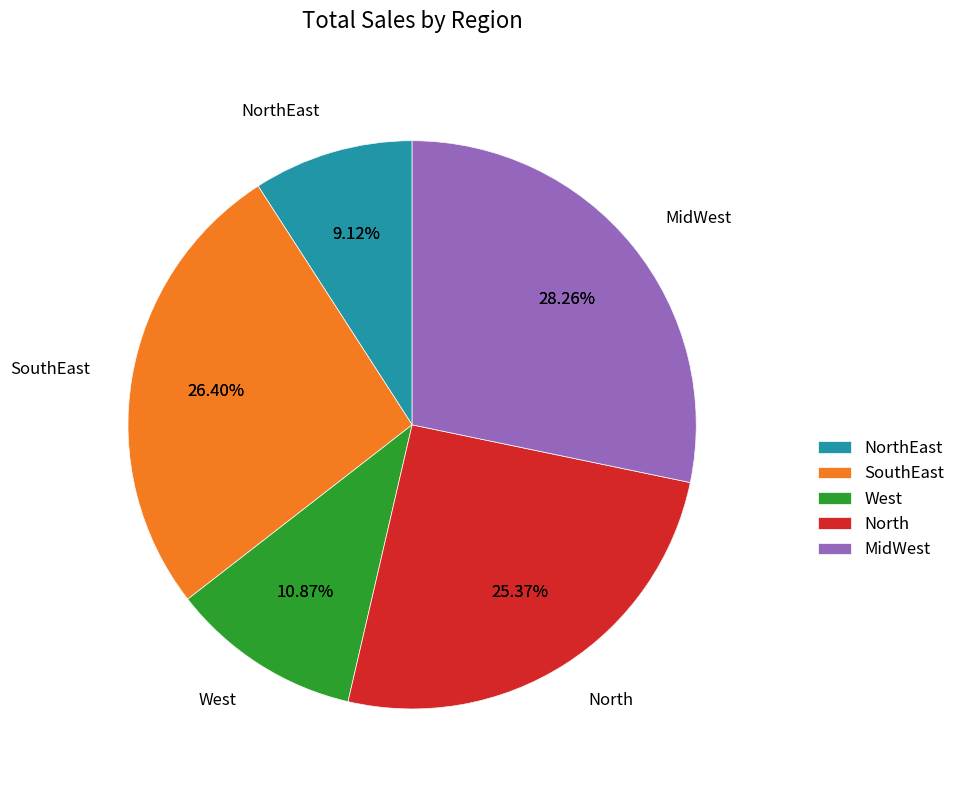

Does West account for over 50% of the chart?

No